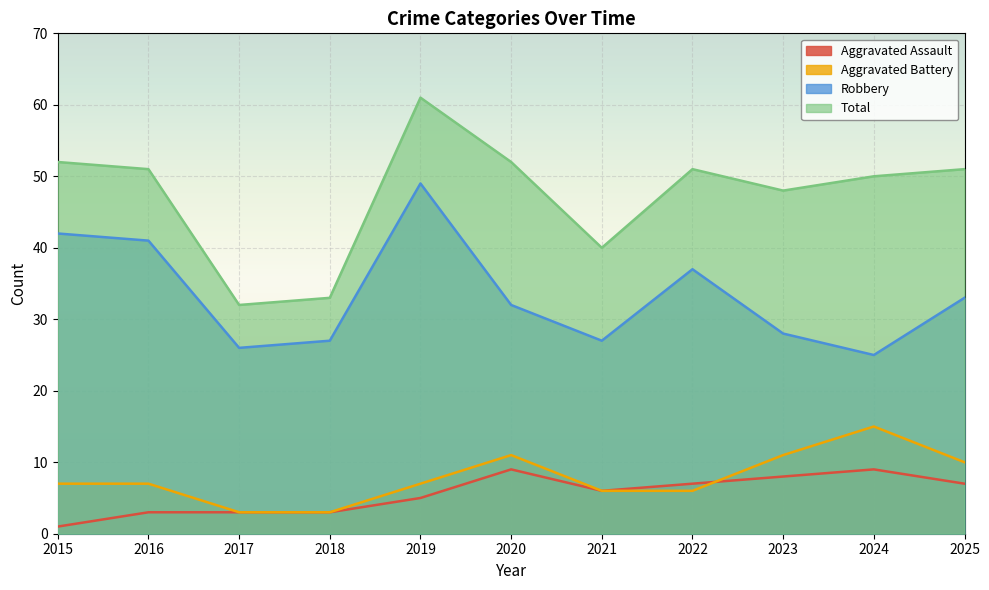

What is the total value across all series at 2022?

101